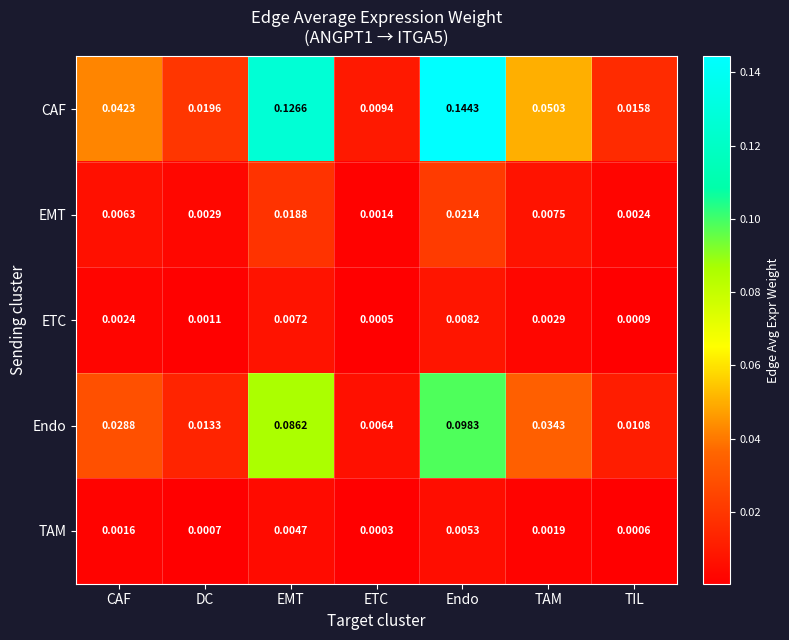

Which category has the lowest value across all series?

ETC